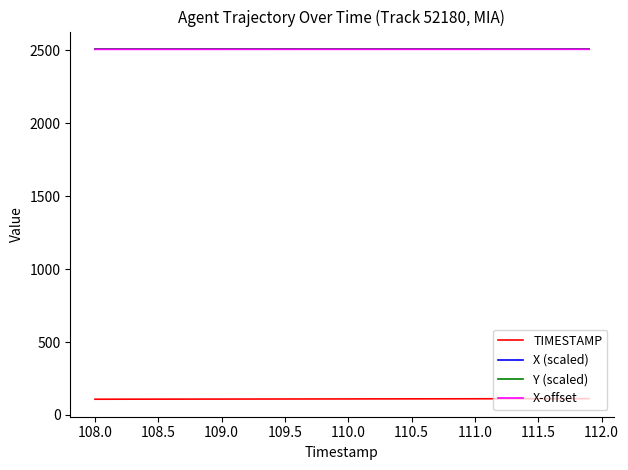

What are all the series names shown in the legend?

TIMESTAMP, X (scaled), Y (scaled), X-offset